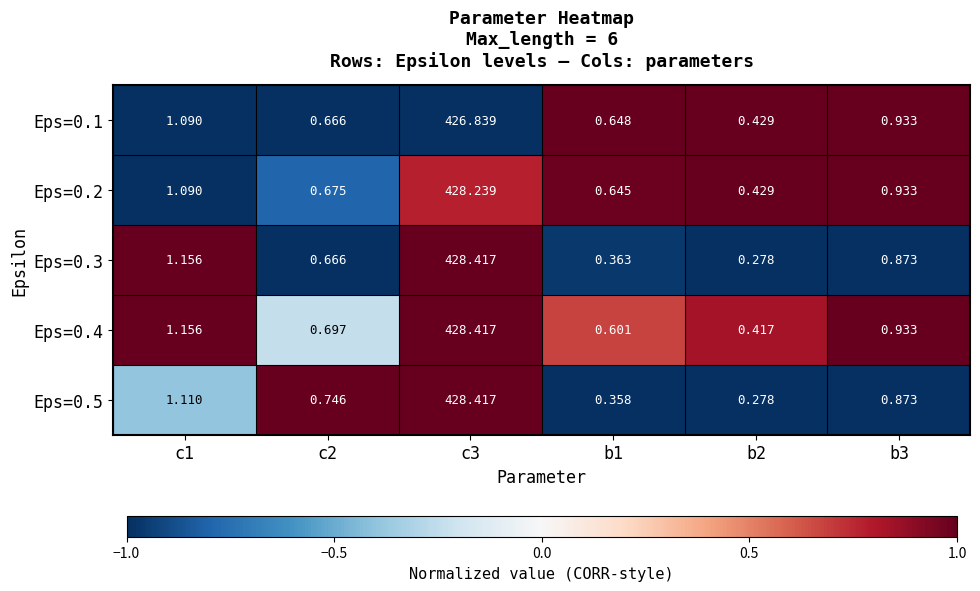

Between c2 and b2, which series saw the biggest shift?

Eps=0.5